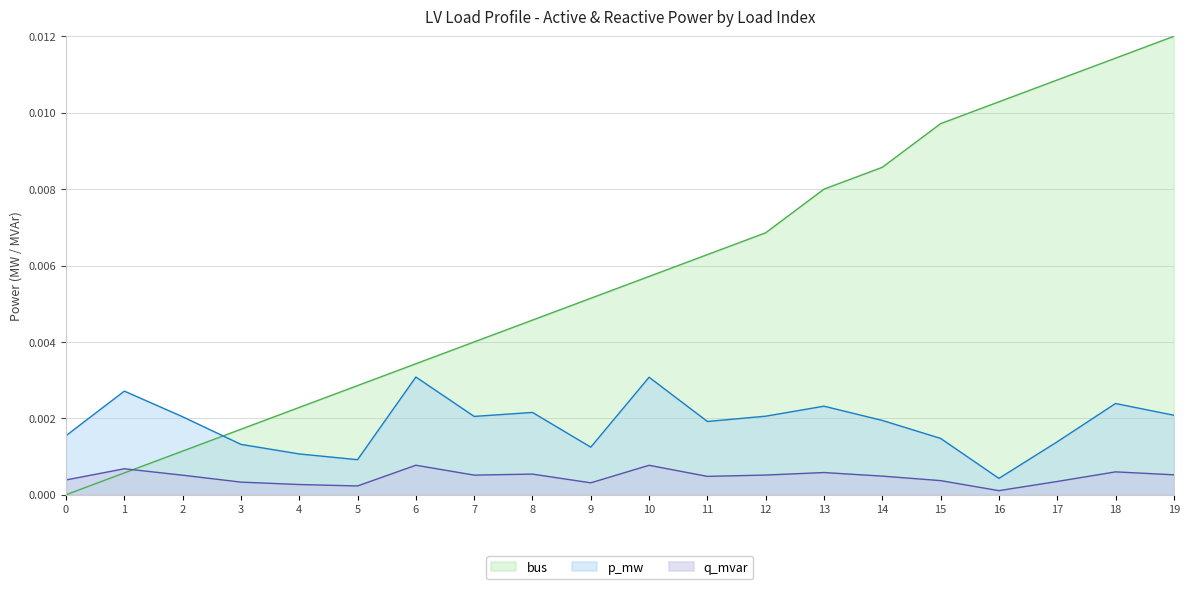

How many values in the bus series exceed 0?

19